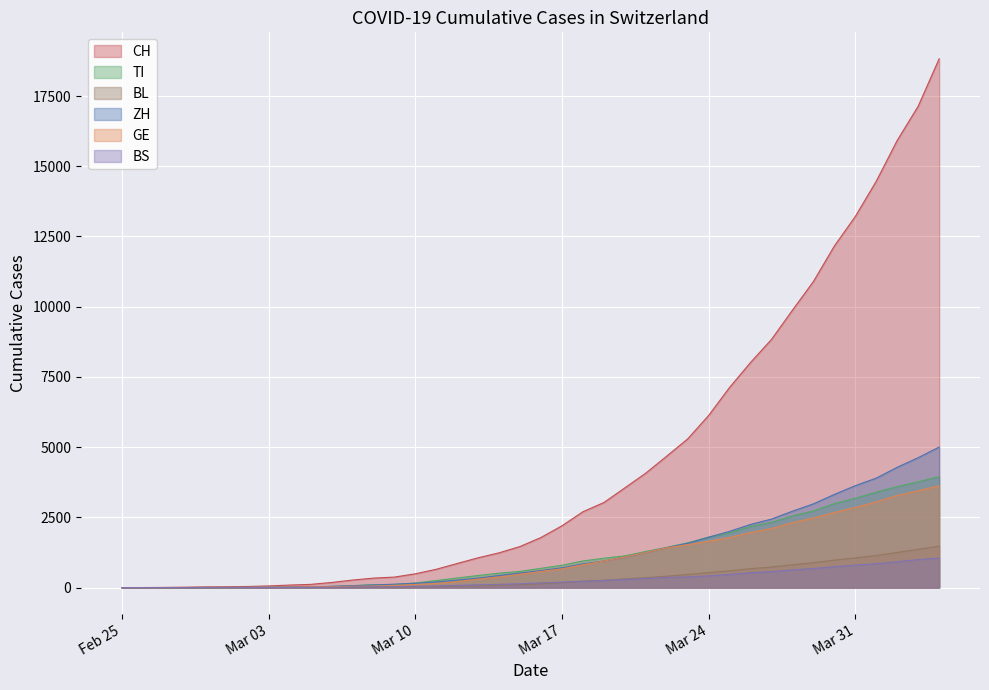

How many data points in BL are above 132?

19